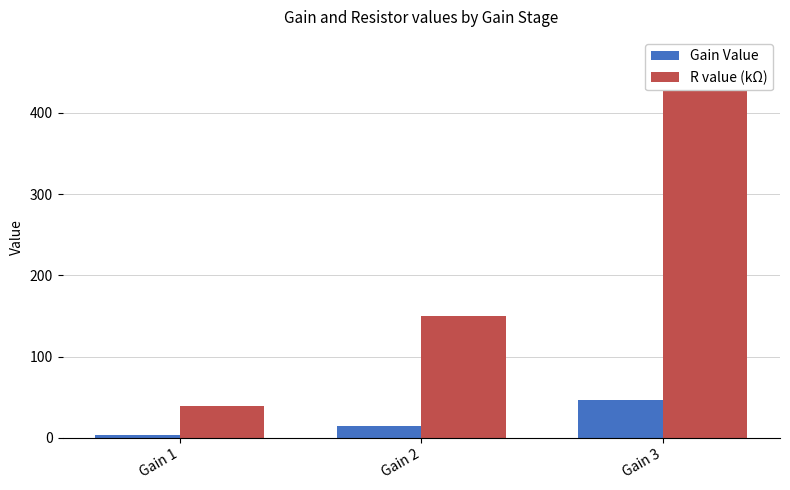

List the labels in order of R value (kΩ) value, smallest first.

Gain 1, Gain 2, Gain 3